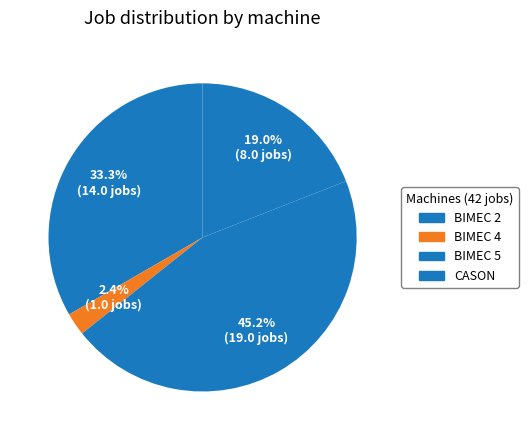

How many segments does this pie chart have?

4